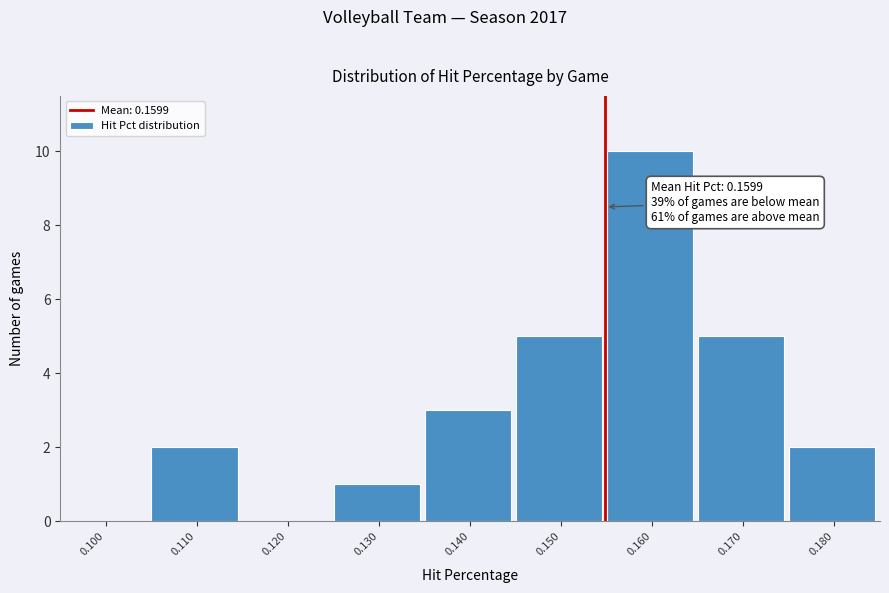

Reading right to left, transcribe all the data shown in this chart.

0.180=2	0.170=5	0.160=10	0.150=5	0.140=3	0.130=1	0.120=0	0.110=2	0.100=0